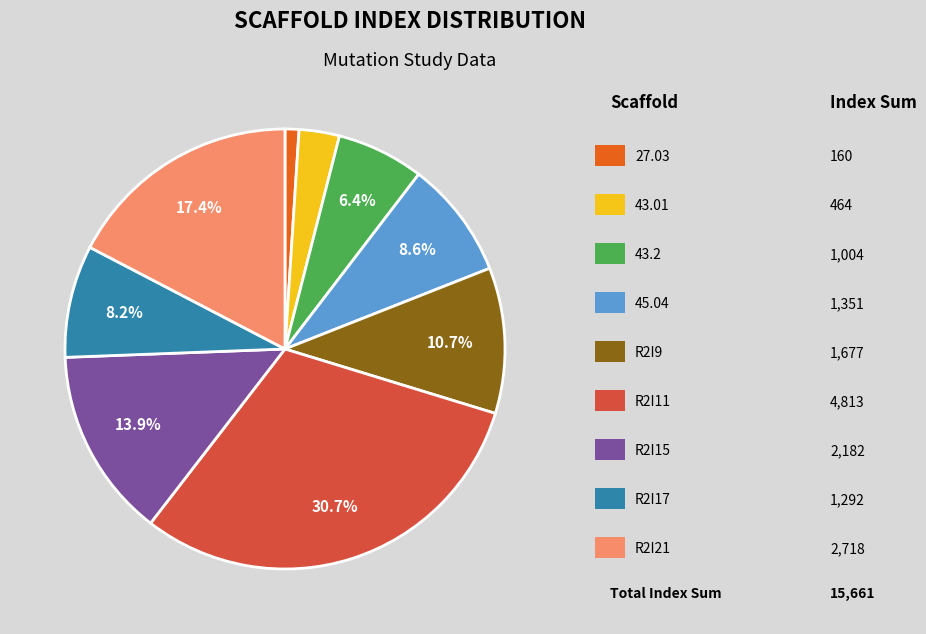

Does any single category account for the majority?

No